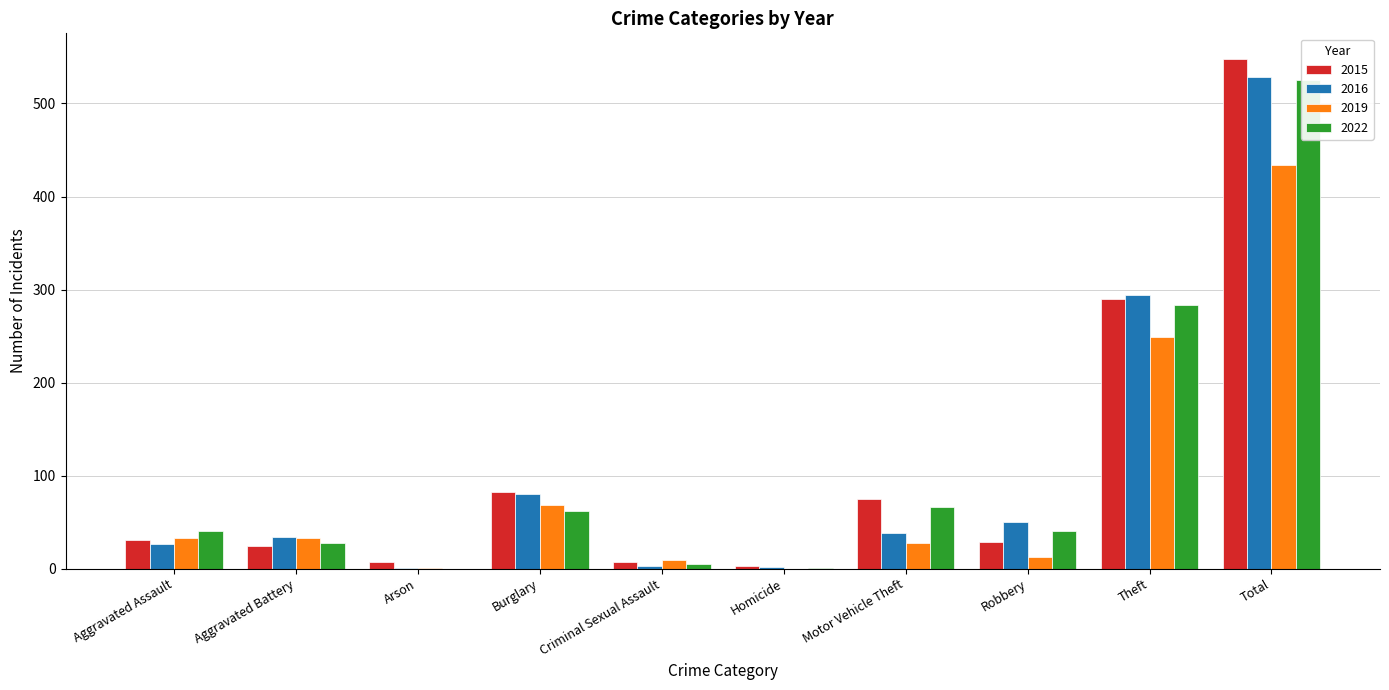

Which series has the largest total across all categories?

2015